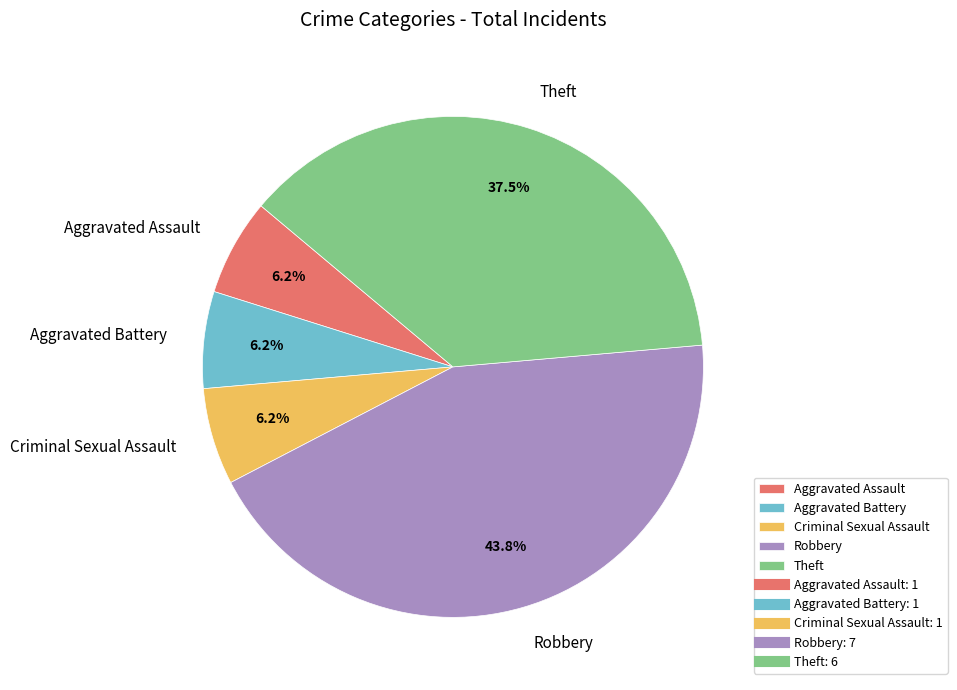

Is there any slice that represents more than half of the pie?

No